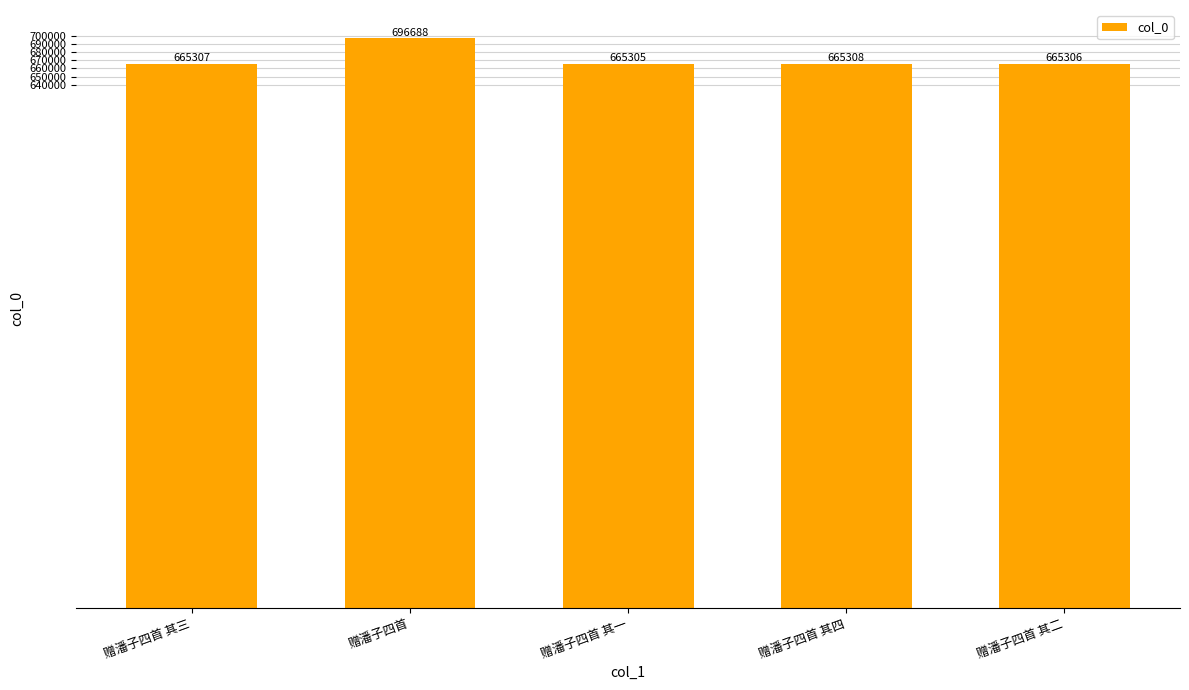

What is the smallest value displayed?

665305